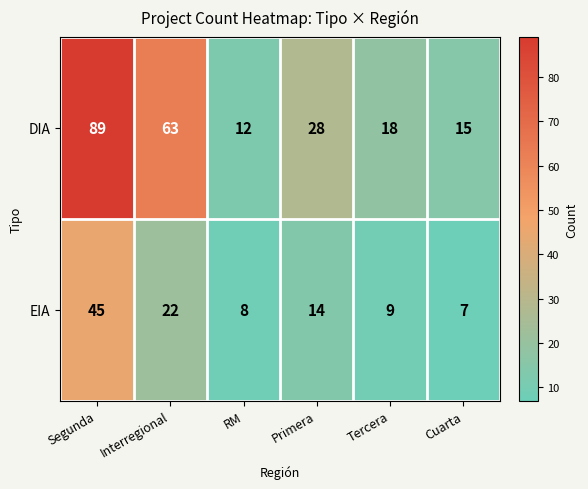

Between Tercera and Cuarta, which series saw the biggest shift?

DIA